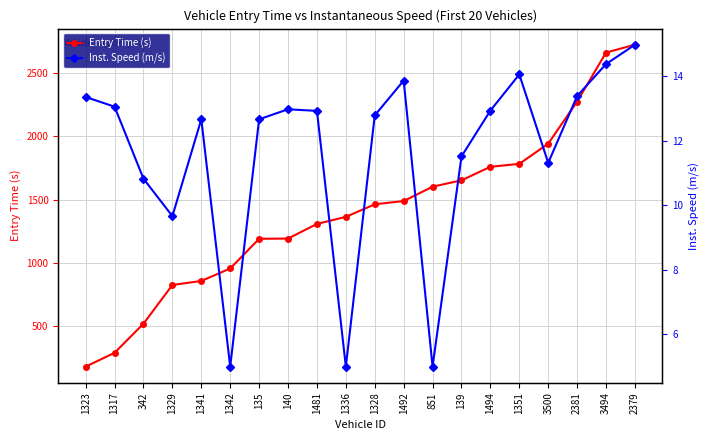

At which label does Entry Time (s) first exceed 1462?

1328